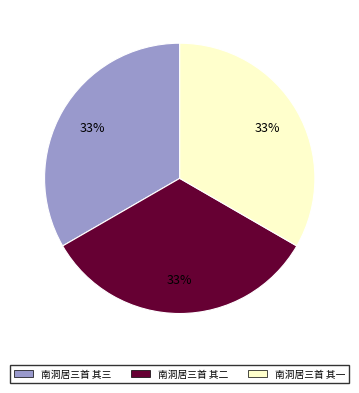

Does 南洞居三首 其一 represent more than half of the total?

No